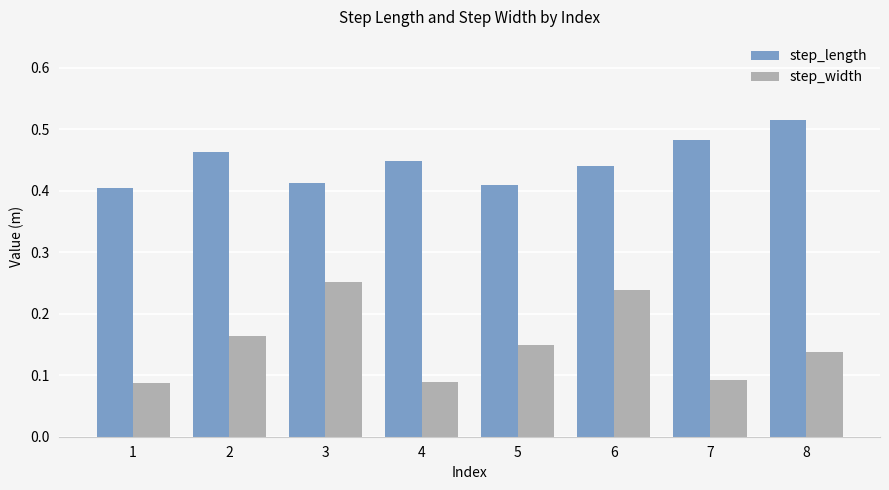

Which label corresponds to the largest value in the chart?

8